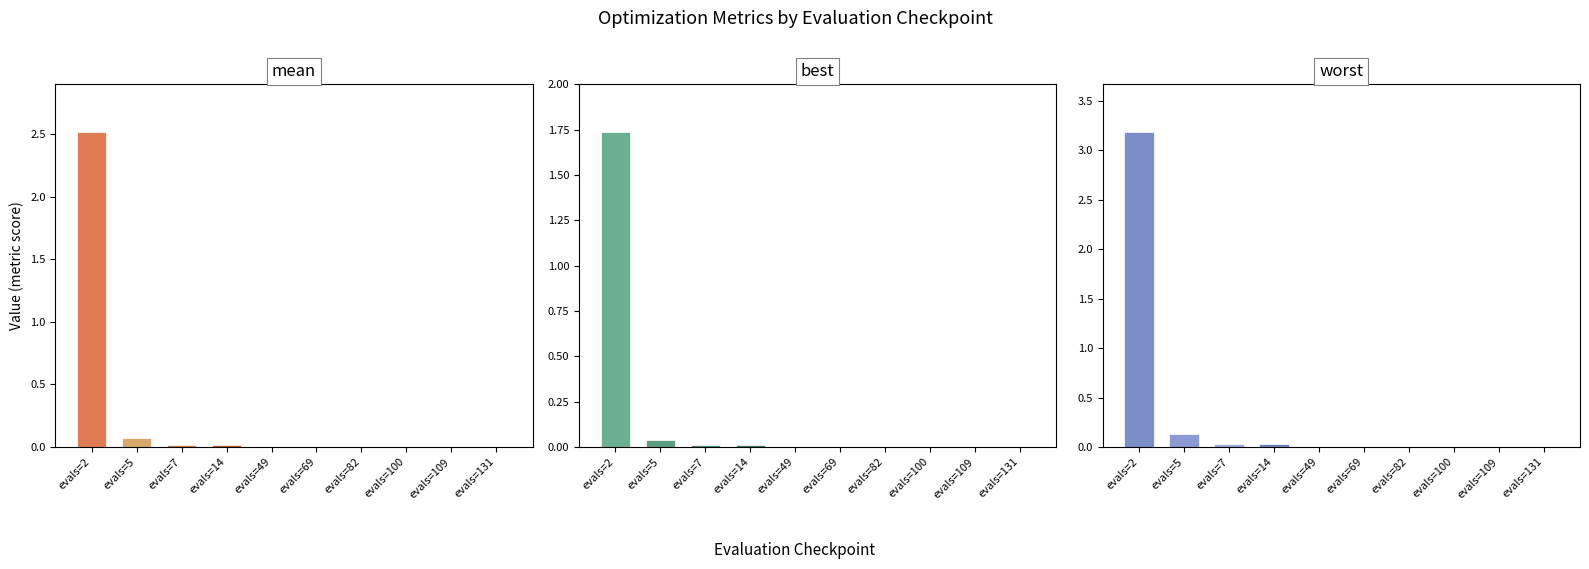

Rank the series by their maximum value, from lowest to highest.

best, mean, worst